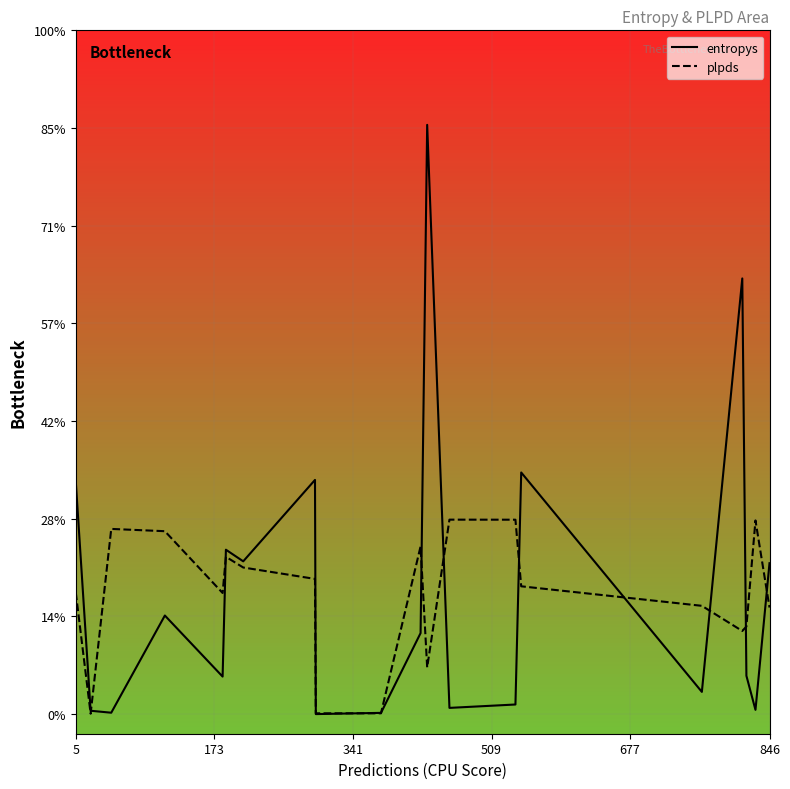

What are all the series names shown in the legend?

entropys, plpds